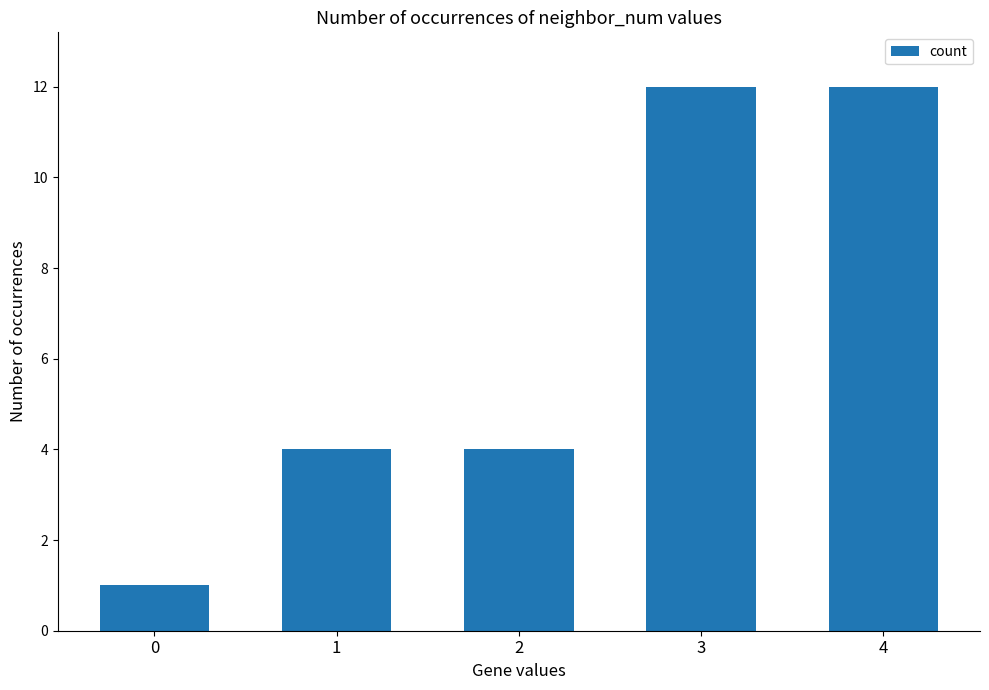

What is the sum of all values?

33